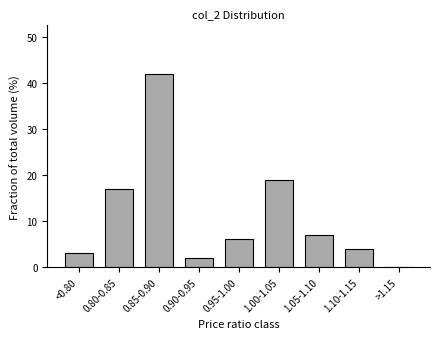

Reading right to left, extract all data points from this chart.

>1.15=0.0	1.10-1.15=4.0	1.05-1.10=7.0	1.00-1.05=19.0	0.95-1.00=6.0	0.90-0.95=2.0	0.85-0.90=42.0	0.80-0.85=17.0	<0.80=3.0